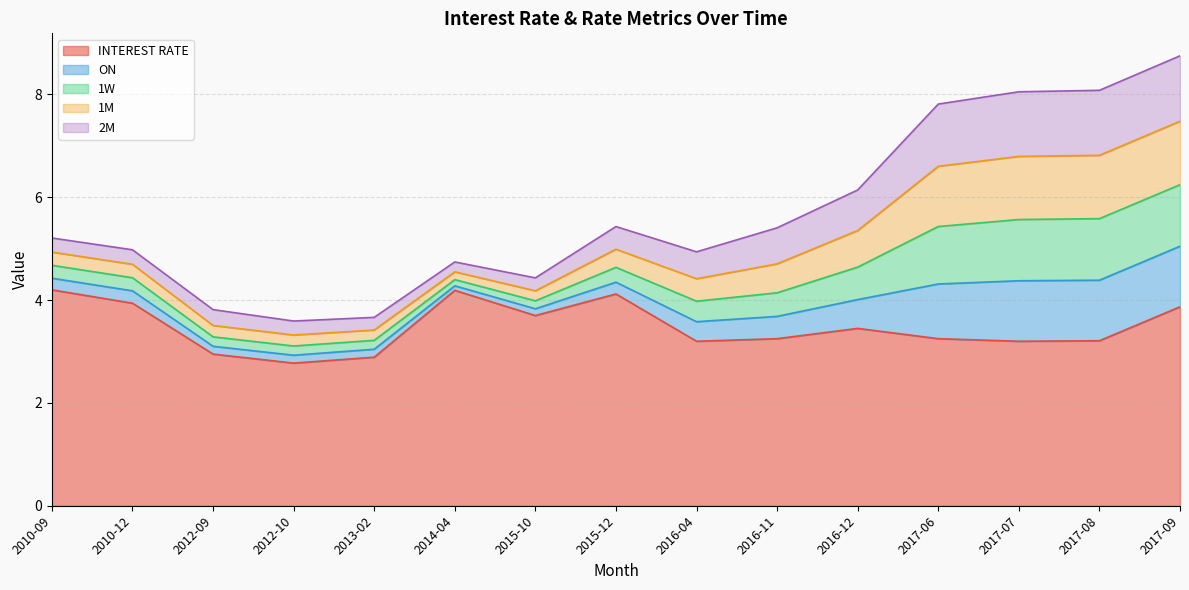

Reading left to right, transcribe all the data shown in this chart.

INTEREST RATE: 4.2	3.9	3.0	2.8	2.9	4.2	3.7	4.1	3.2	3.2	3.5	3.2	3.2	3.2	3.9
ON: 0.2	0.2	0.2	0.2	0.2	0.1	0.1	0.2	0.4	0.4	0.6	1.1	1.2	1.2	1.2
1W: 0.3	0.3	0.2	0.2	0.2	0.1	0.2	0.3	0.4	0.5	0.6	1.1	1.2	1.2	1.2
1M: 0.3	0.3	0.2	0.2	0.2	0.2	0.2	0.4	0.4	0.6	0.7	1.2	1.2	1.2	1.2
2M: 0.3	0.3	0.3	0.3	0.2	0.2	0.3	0.4	0.5	0.7	0.8	1.2	1.3	1.3	1.3